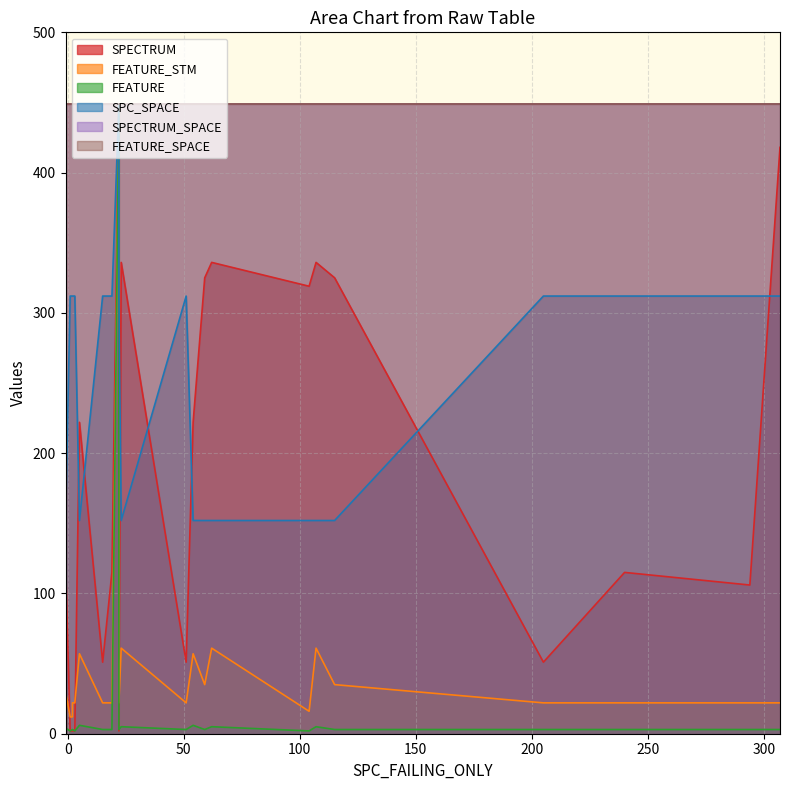

True or false: SPECTRUM_SPACE has more than 2 interior local peaks.

False